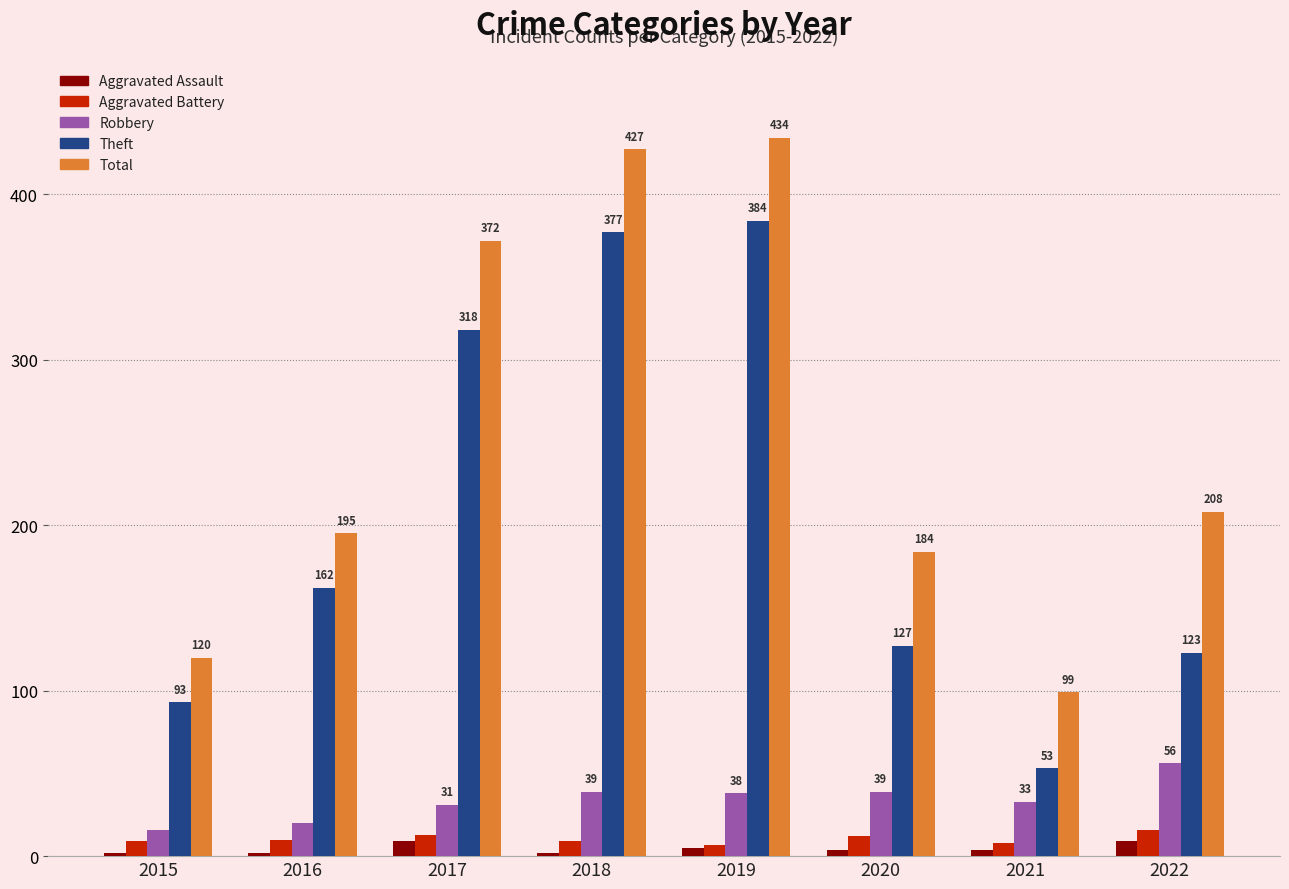

Does the chart contain stacked bars?

No